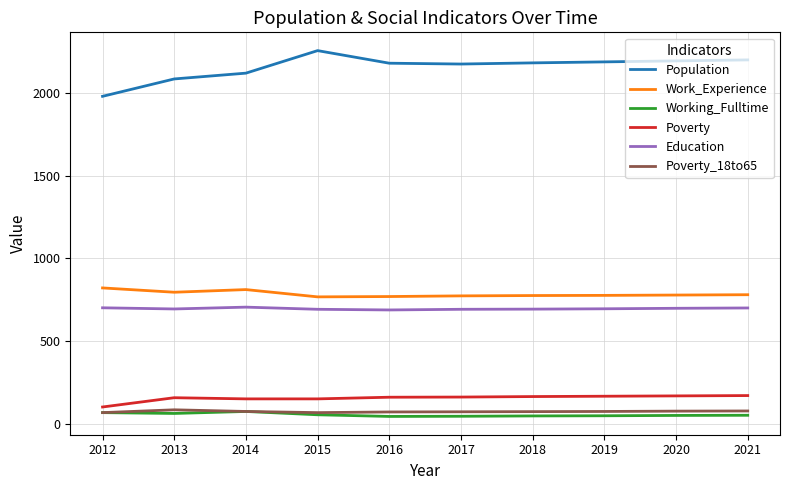

True or false: Work_Experience has a value of 317 at 2016.

False